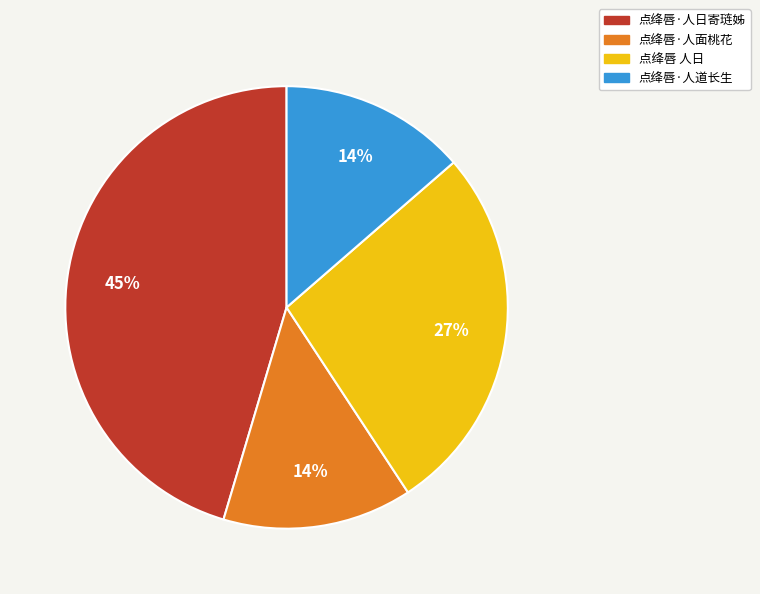

How many segments does this pie chart have?

4